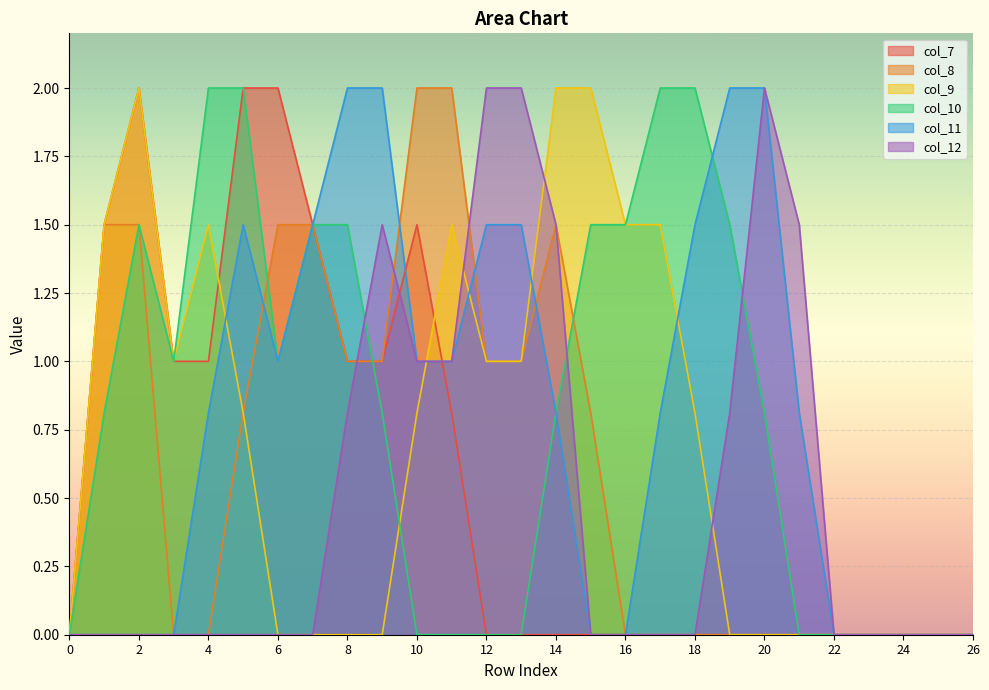

The value of col_12 at 9 is 1.0. True or false?

False